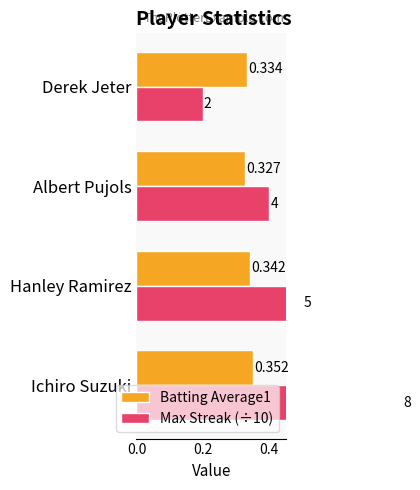

Rank the series by their average value, from highest to lowest.

Max Streak (÷10), Batting Average1